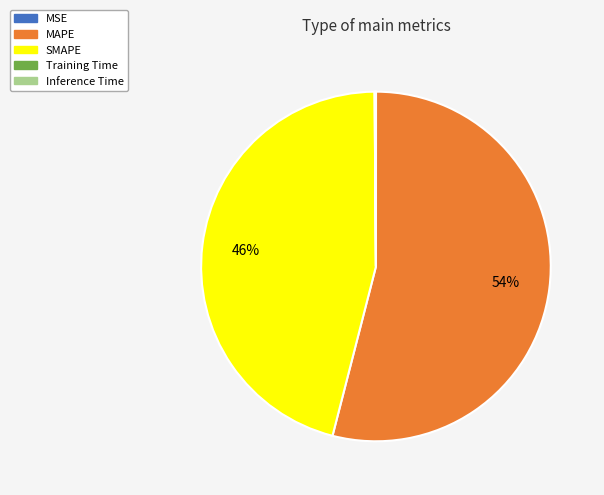

The MAPE slice represents 54% of the pie. True or false?

True